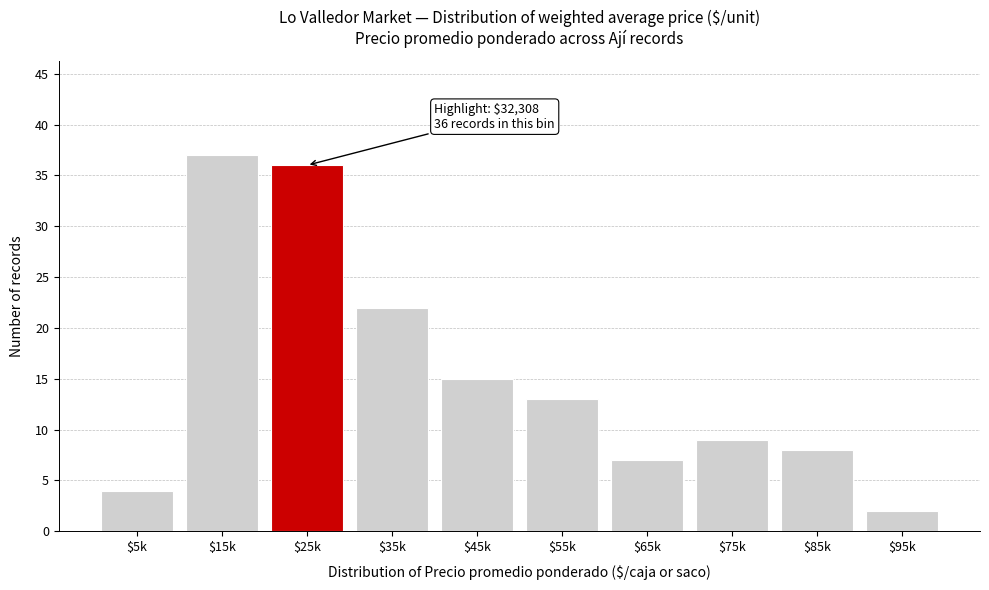

Reading left to right, extract all data points from this chart.

4	37	36	22	15	13	7	9	8	2